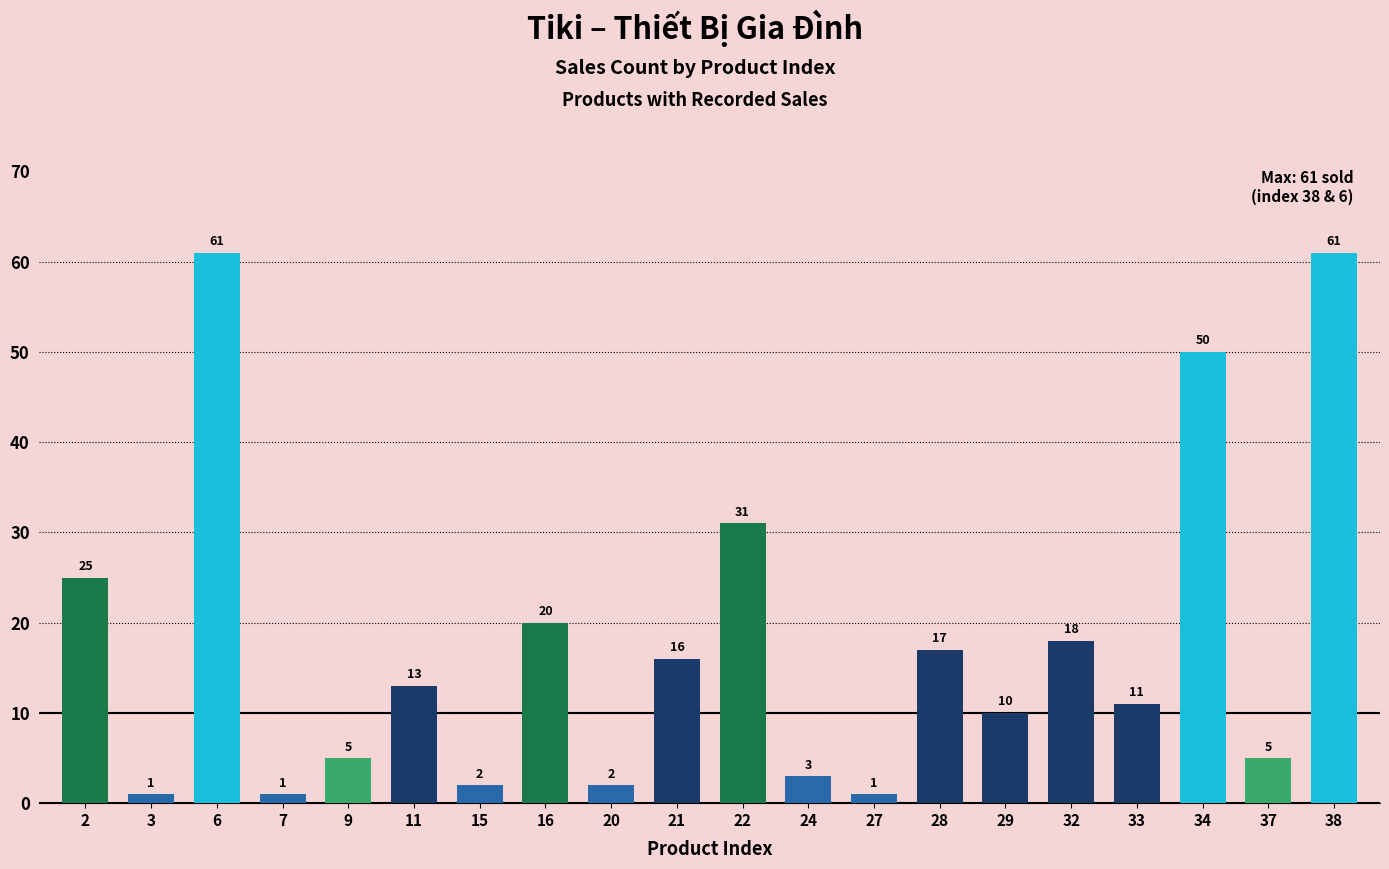

Reading right to left, list all the values displayed in this chart.

38=61	37=5	34=50	33=11	32=18	29=10	28=17	27=1	24=3	22=31	21=16	20=2	16=20	15=2	11=13	9=5	7=1	6=61	3=1	2=25